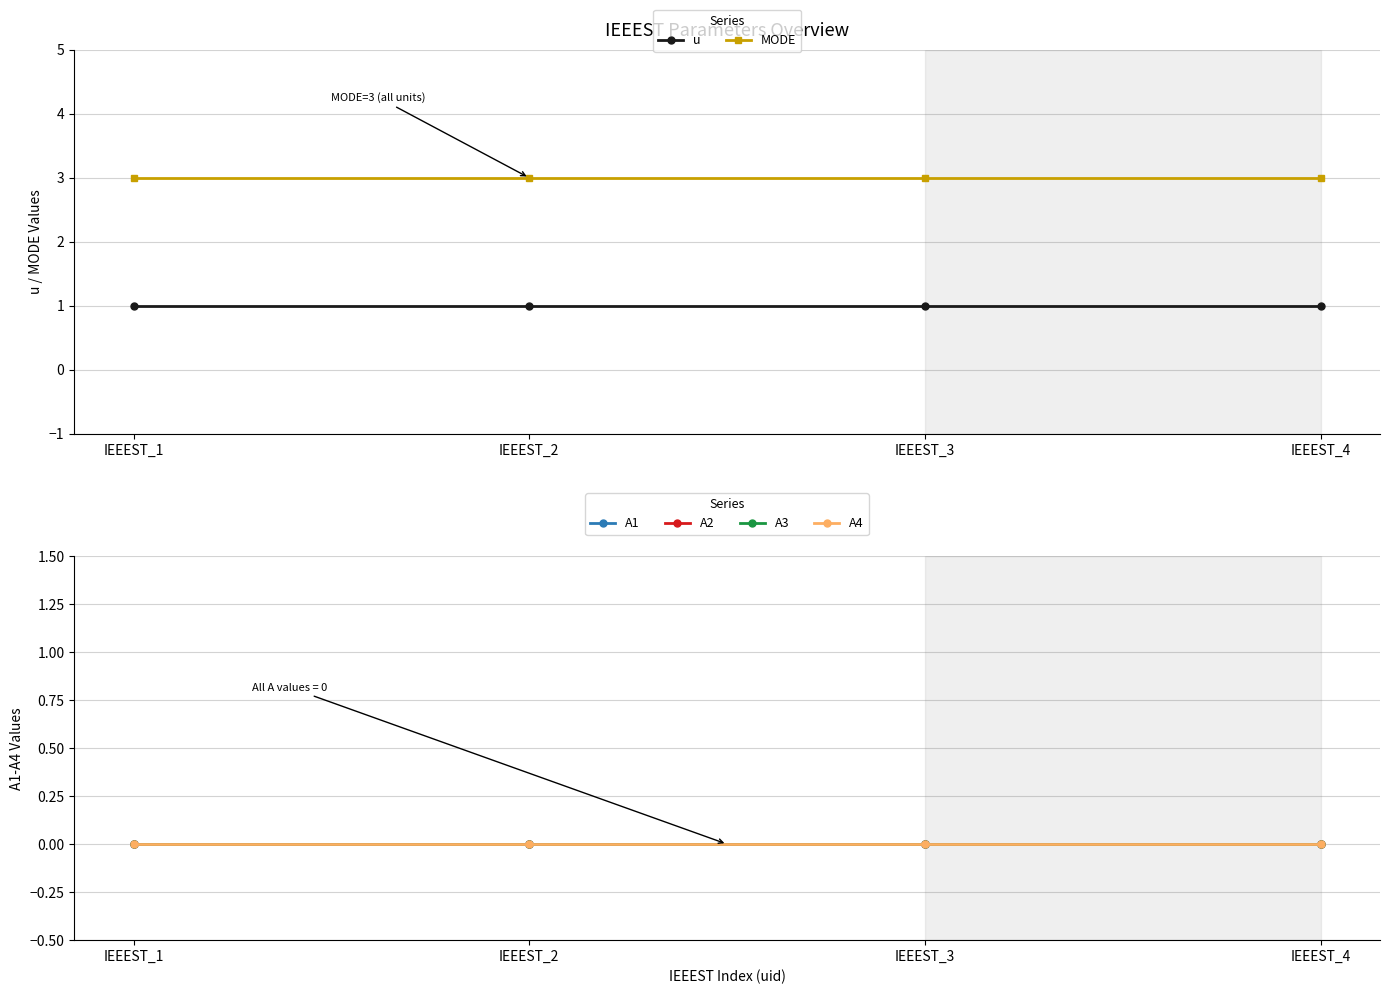

What is the lowest value of the MODE series?

3